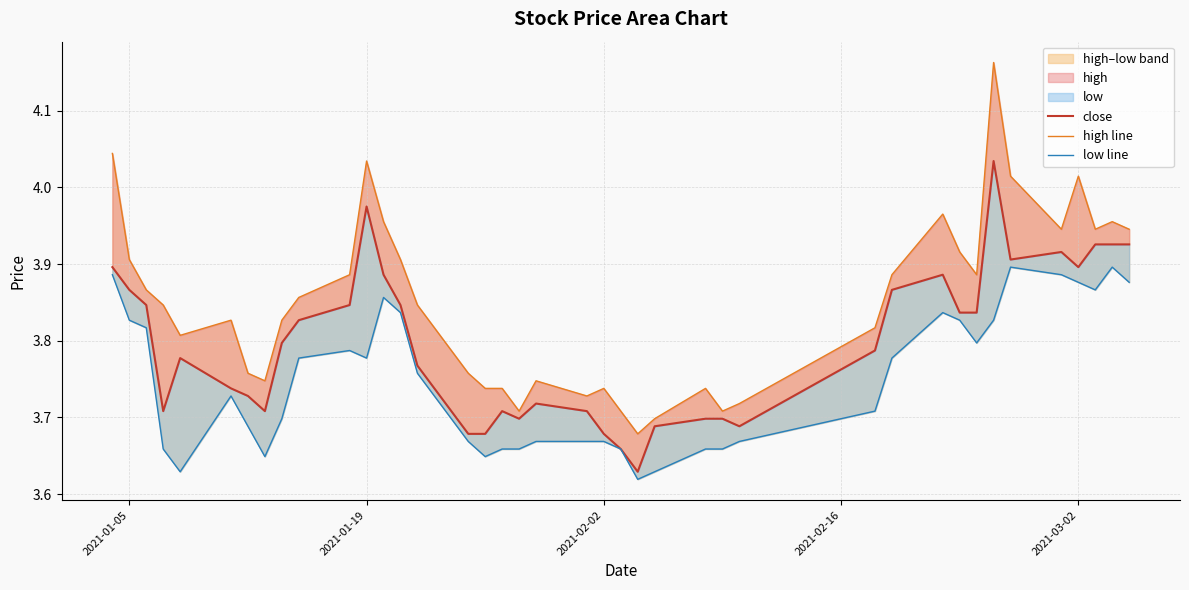

Reading right to left, extract all data points from this chart.

close: 3.9	3.9	3.9	3.9	3.9	3.9	4.0	3.8	3.8	3.9	3.9	3.8	3.7	3.7	3.7	3.7	3.6	3.7	3.7	3.7	3.7	3.7	3.7	3.7	3.7	3.8	3.8	3.9	4.0	3.8	3.8	3.8	3.7	3.7	3.7	3.8	3.7	3.8	3.9	3.9
high line: 3.9	4.0	3.9	4.0	3.9	4.0	4.2	3.9	3.9	4.0	3.9	3.8	3.7	3.7	3.7	3.7	3.7	3.7	3.7	3.7	3.7	3.7	3.7	3.7	3.8	3.8	3.9	4.0	4.0	3.9	3.9	3.8	3.7	3.8	3.8	3.8	3.8	3.9	3.9	4.0
low line: 3.9	3.9	3.9	3.9	3.9	3.9	3.8	3.8	3.8	3.8	3.8	3.7	3.7	3.7	3.7	3.6	3.6	3.7	3.7	3.7	3.7	3.7	3.7	3.6	3.7	3.8	3.8	3.9	3.8	3.8	3.8	3.7	3.6	3.7	3.7	3.6	3.7	3.8	3.8	3.9